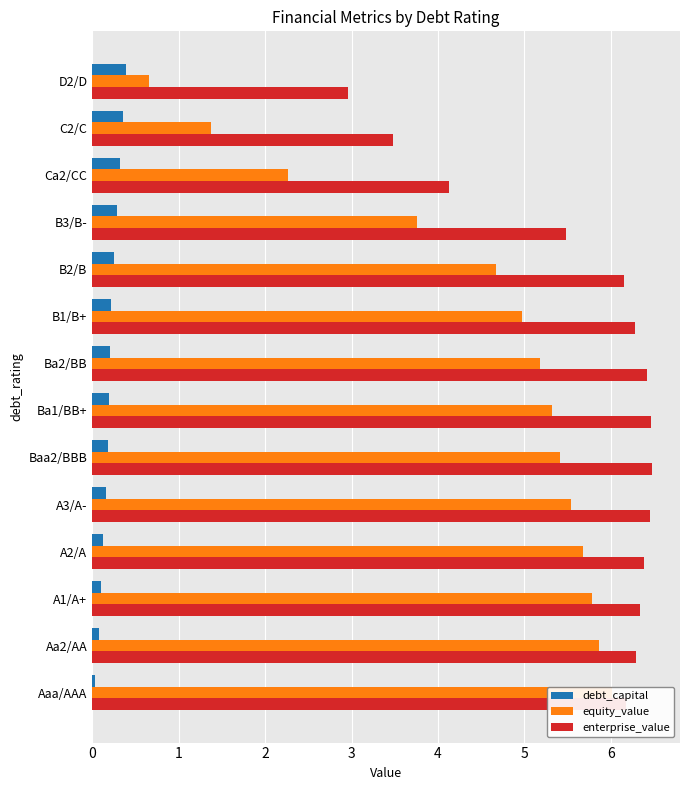

Rank the series by their maximum value, from lowest to highest.

debt_capital, equity_value, enterprise_value